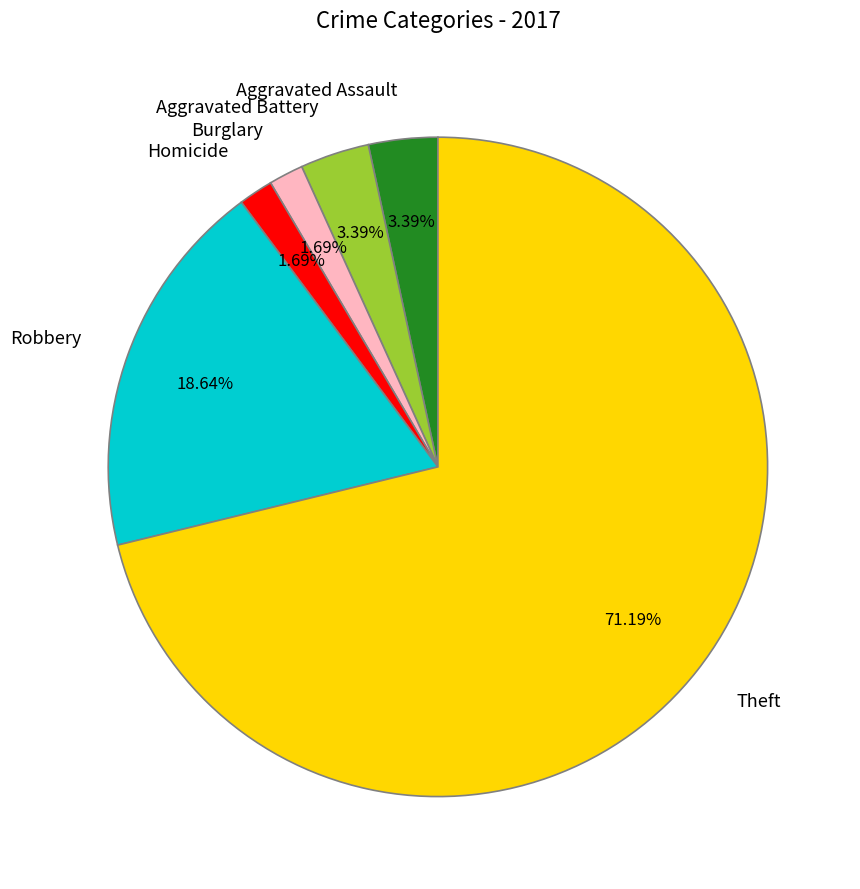

Which category accounts for the majority?

Theft